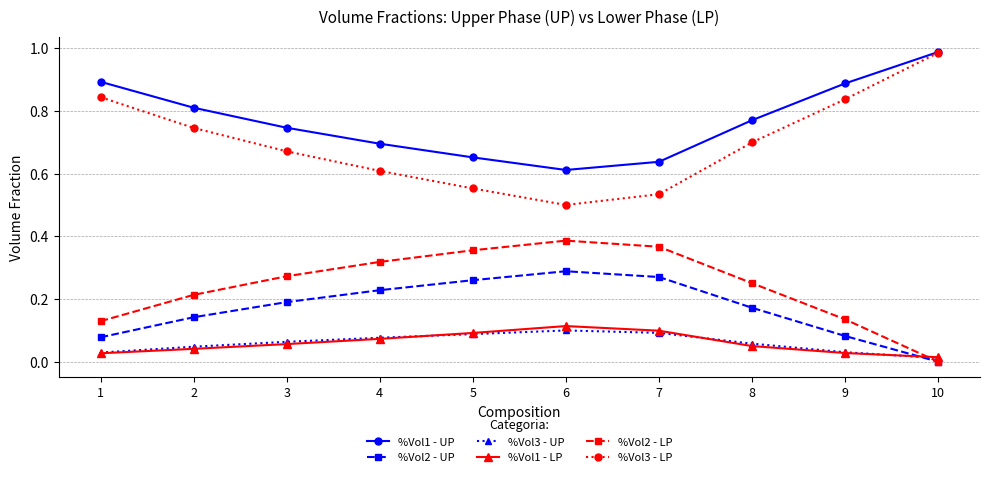

The value of %Vol3 - LP at 5 is 0.3. True or false?

False